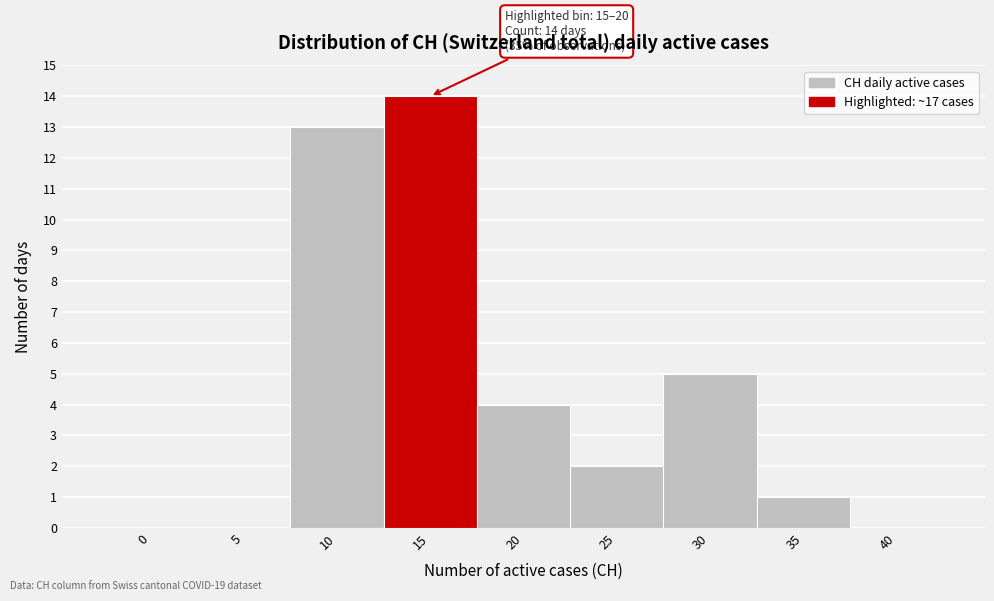

Reading left to right, transcribe all the data shown in this chart.

0=0	5=0	10=13	15=14	20=4	25=2	30=5	35=1	40=0